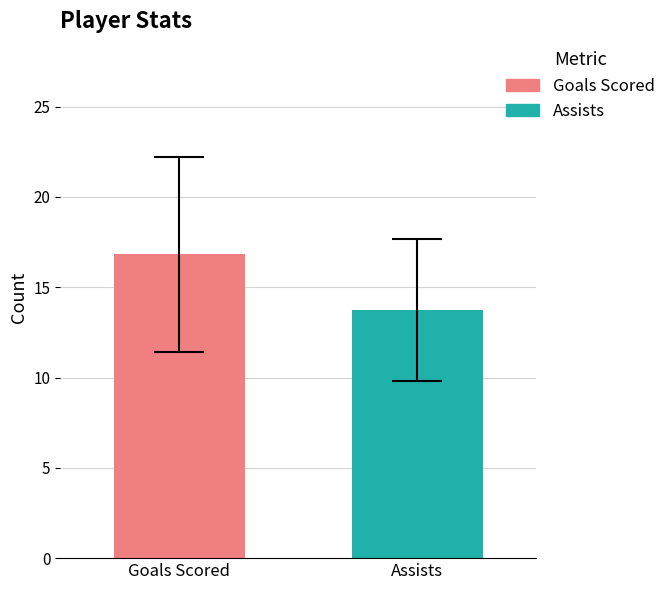

Does the chart contain stacked bars?

No